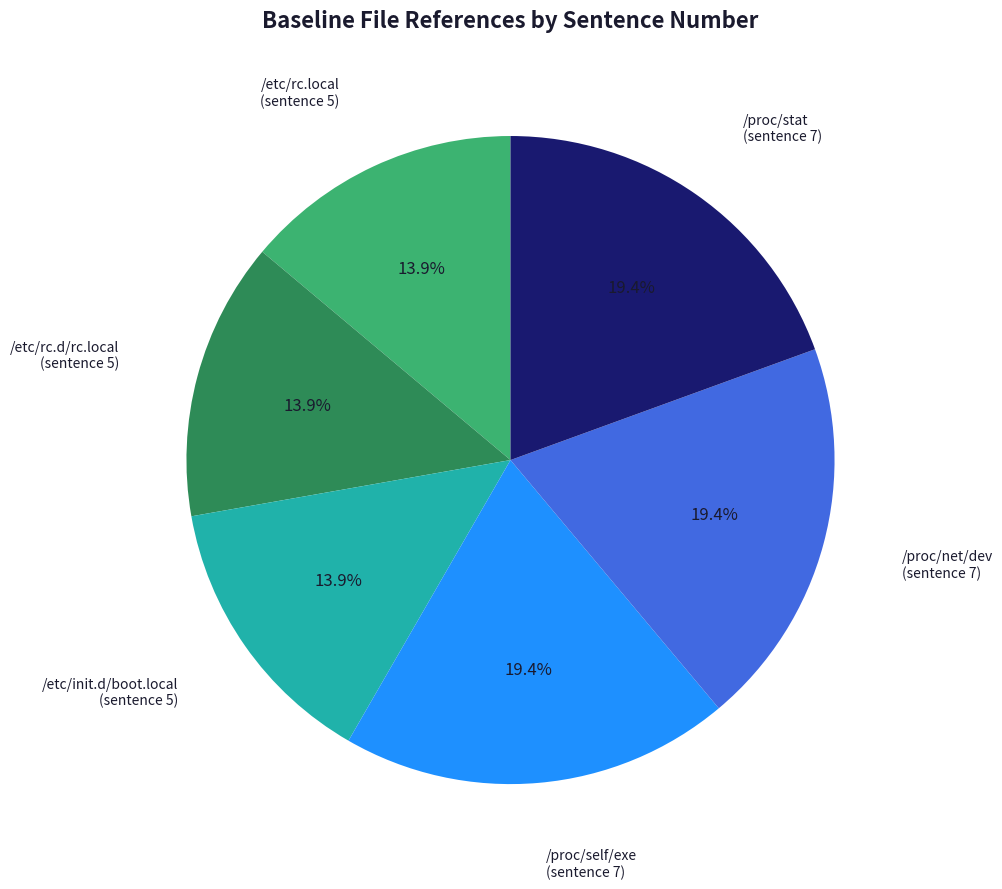

To the nearest percent, what is the combined percentage of /etc/rc.d/rc.local and /etc/init.d/boot.local?

28%